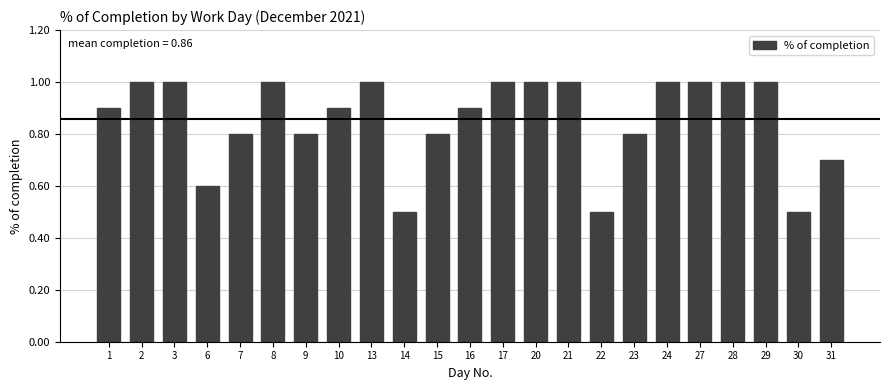

How many categories are shown in the chart?

23